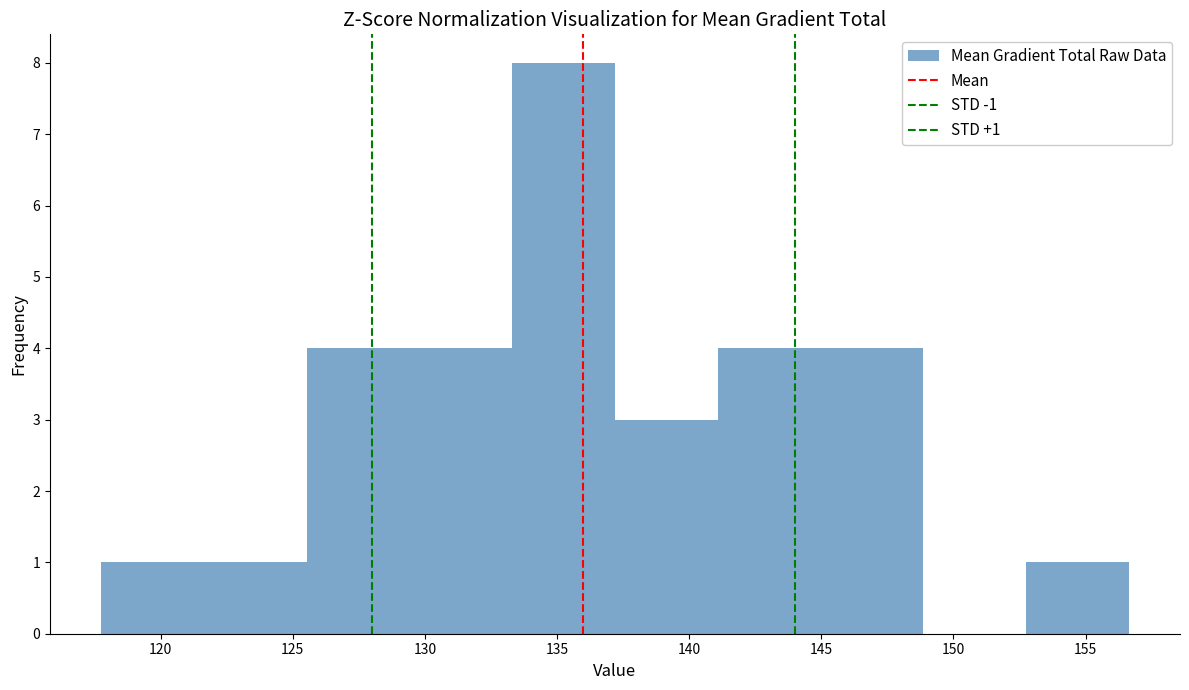

Which range on the x-axis has the tallest bar?

133.5 to 137.0